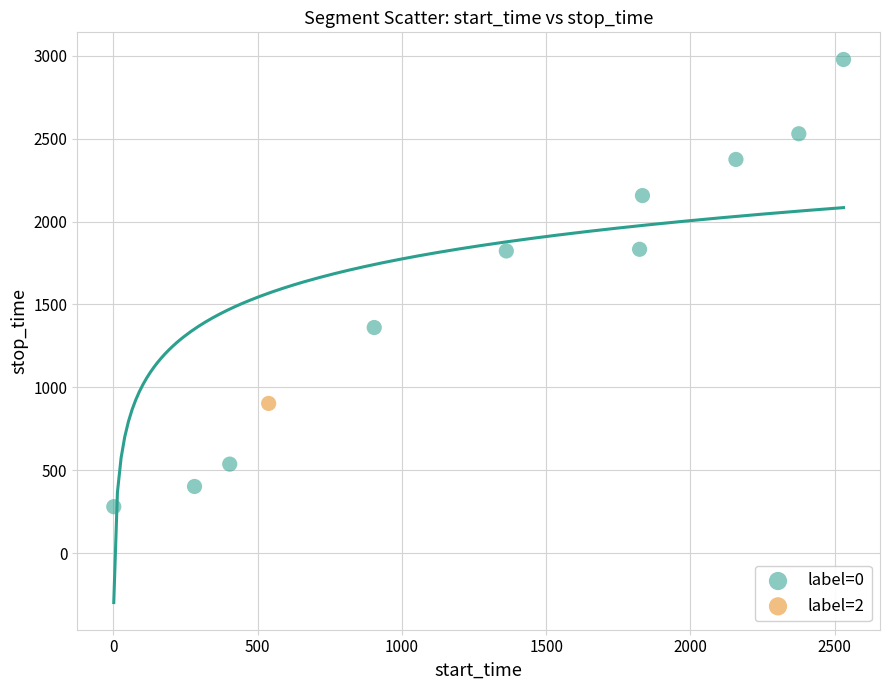

What are all the series names shown in the legend?

label=0, label=2